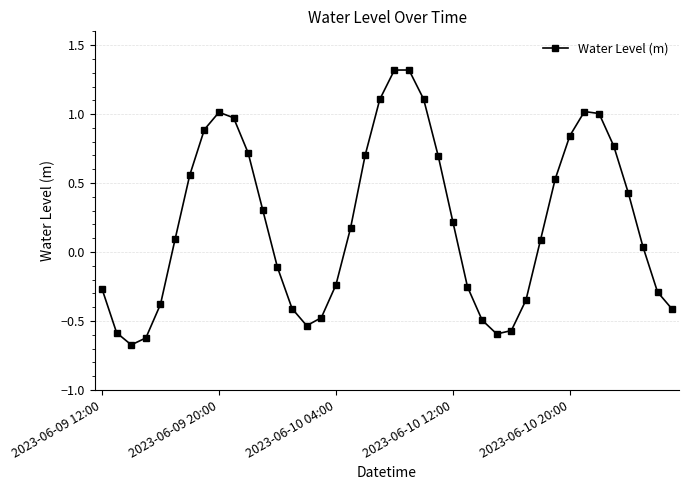

What is the difference between the maximum and second lowest values?

1.9